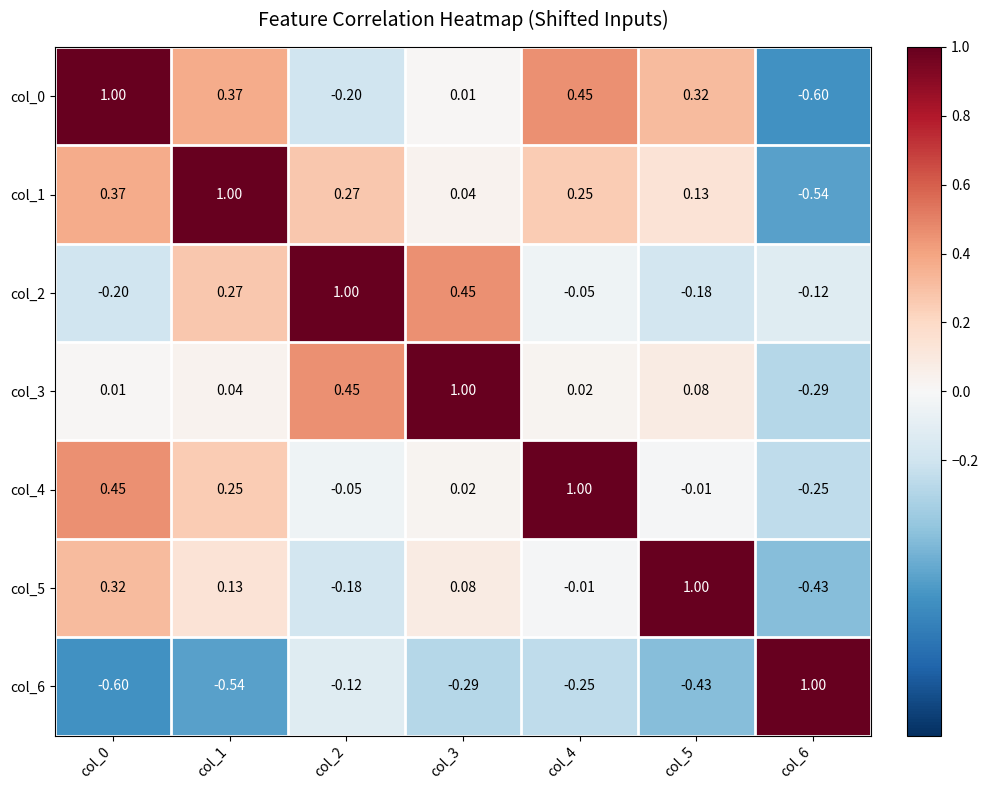

Is the value of col_0 at col_0 greater than the value of col_4 at col_1?

Yes